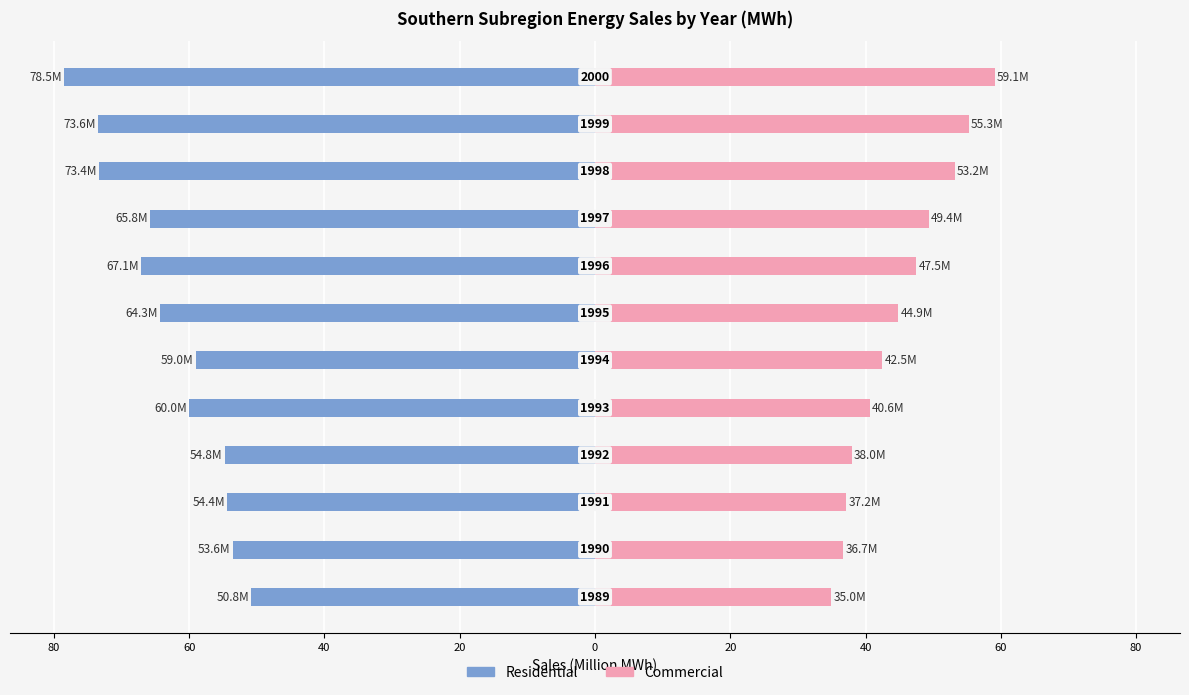

How many data points in Residential are above -59?

4